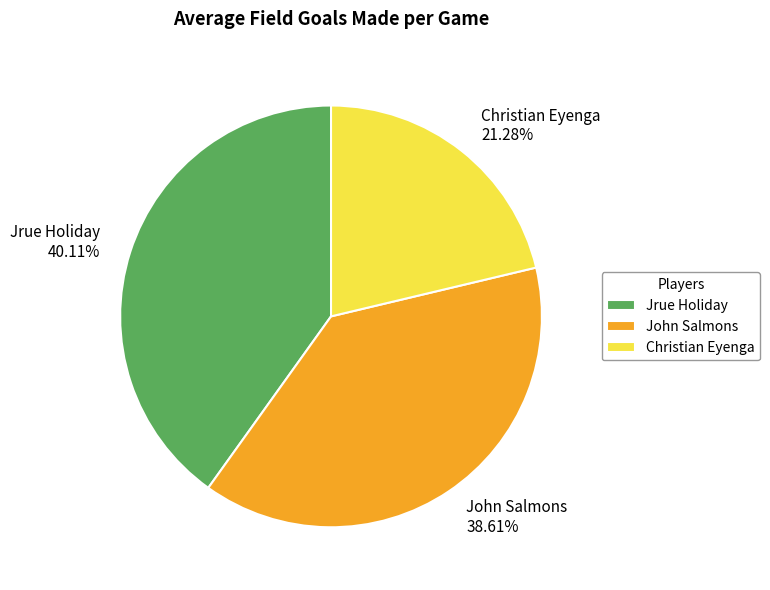

Do John Salmons and Christian Eyenga together represent more than half of the pie?

Yes